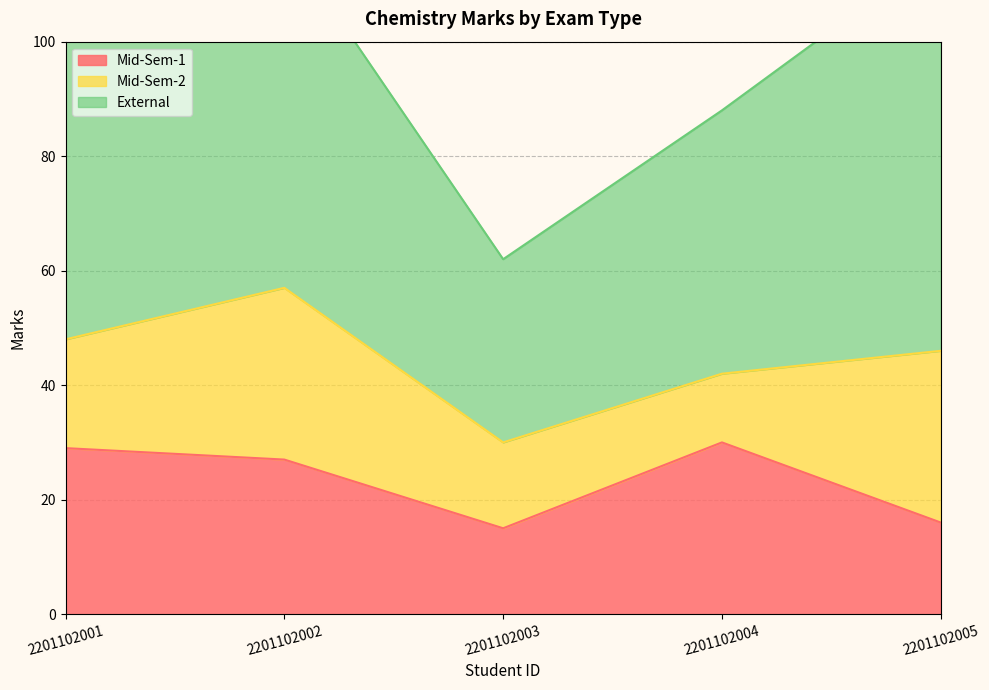

How many data points in Mid-Sem-2 are less than 19?

2